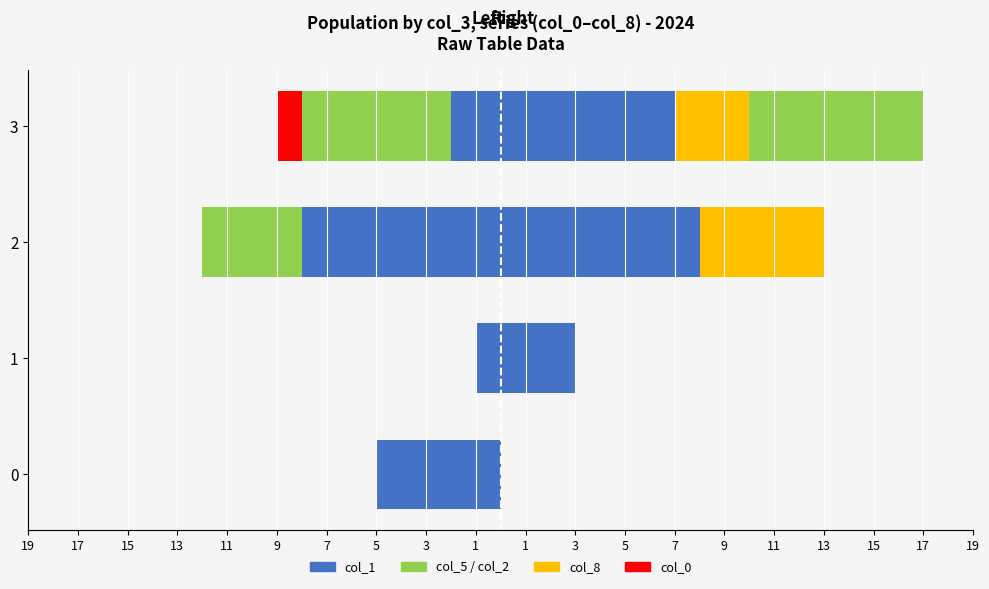

True or false: col_0 has a value of 0 at 0.

False